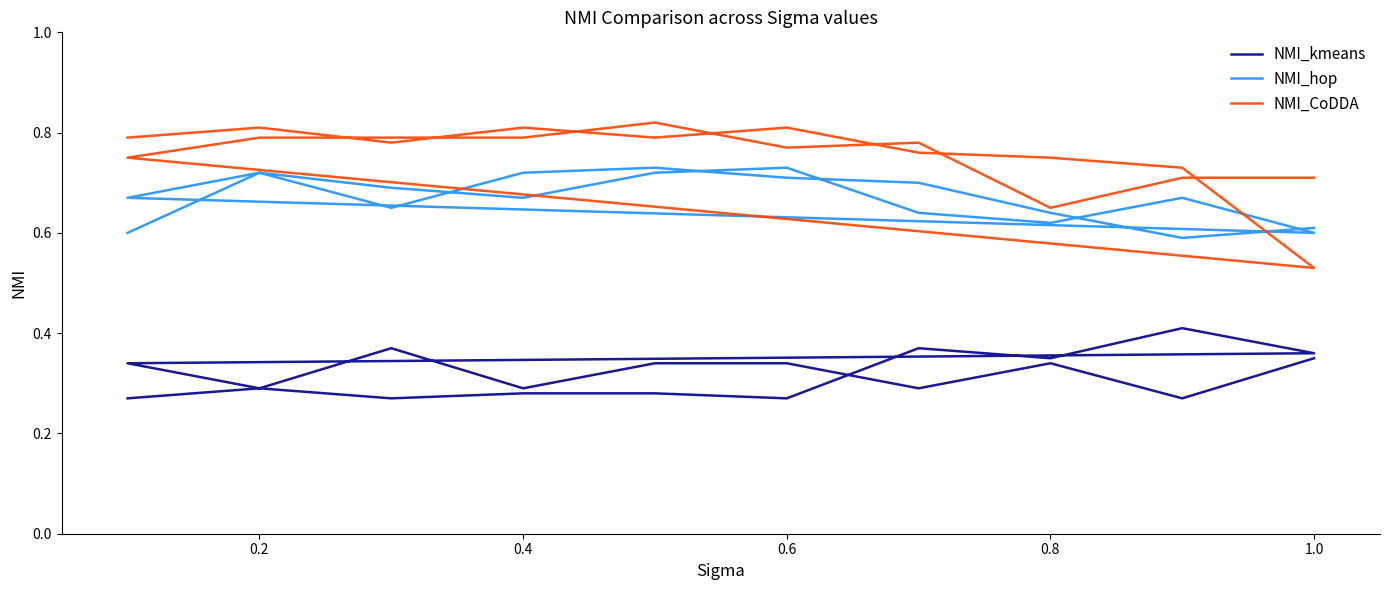

What are all the series names shown in the legend?

NMI_kmeans, NMI_hop, NMI_CoDDA